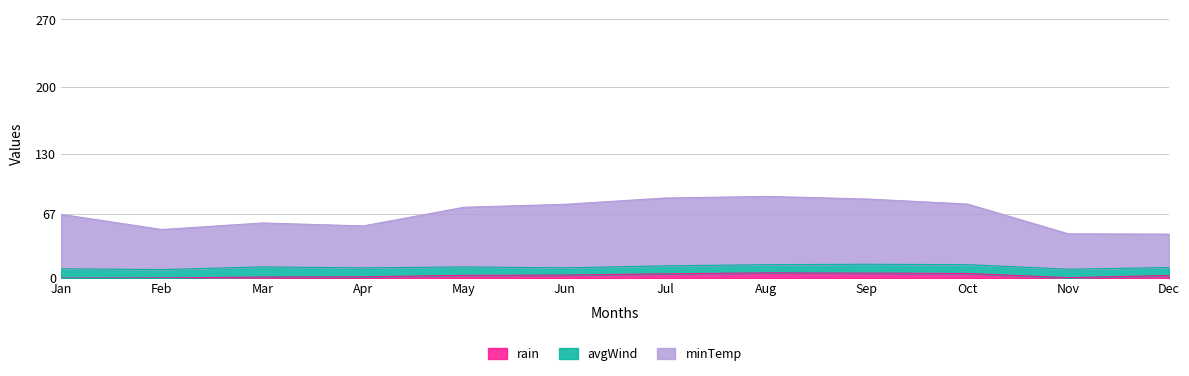

How many values in the minTemp series exceed 74?

6